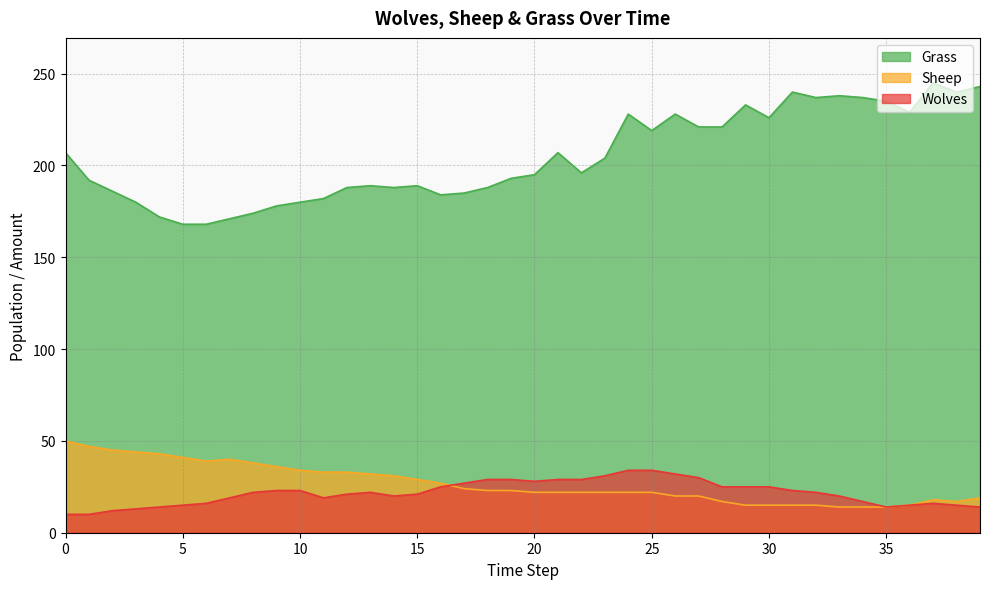

Where is the first local minimum for Grass?

14